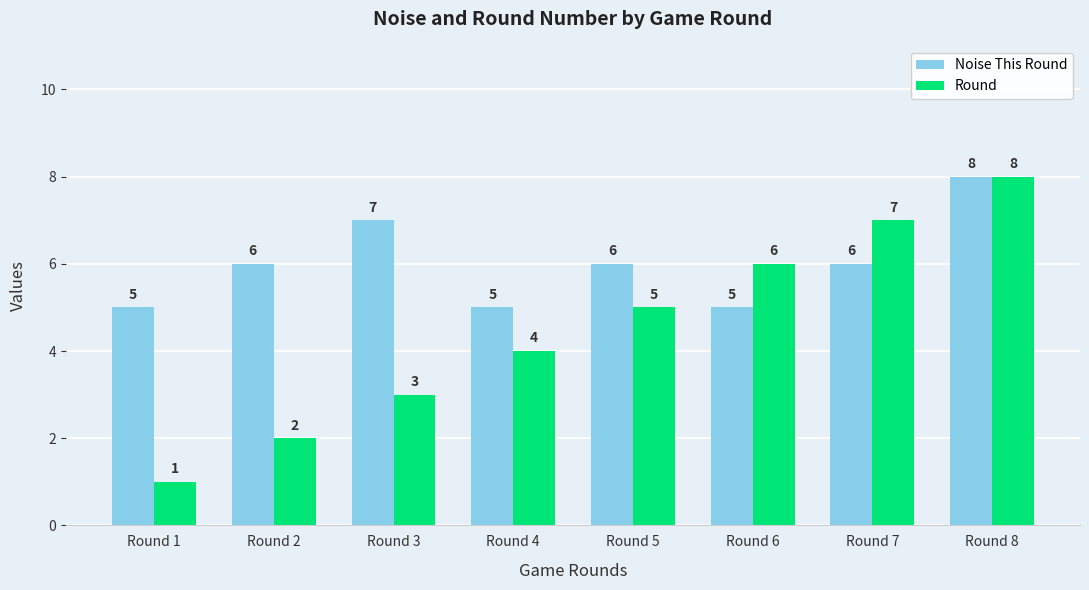

Is the value of Round at Round 6 greater than the value of Noise This Round at Round 3?

No